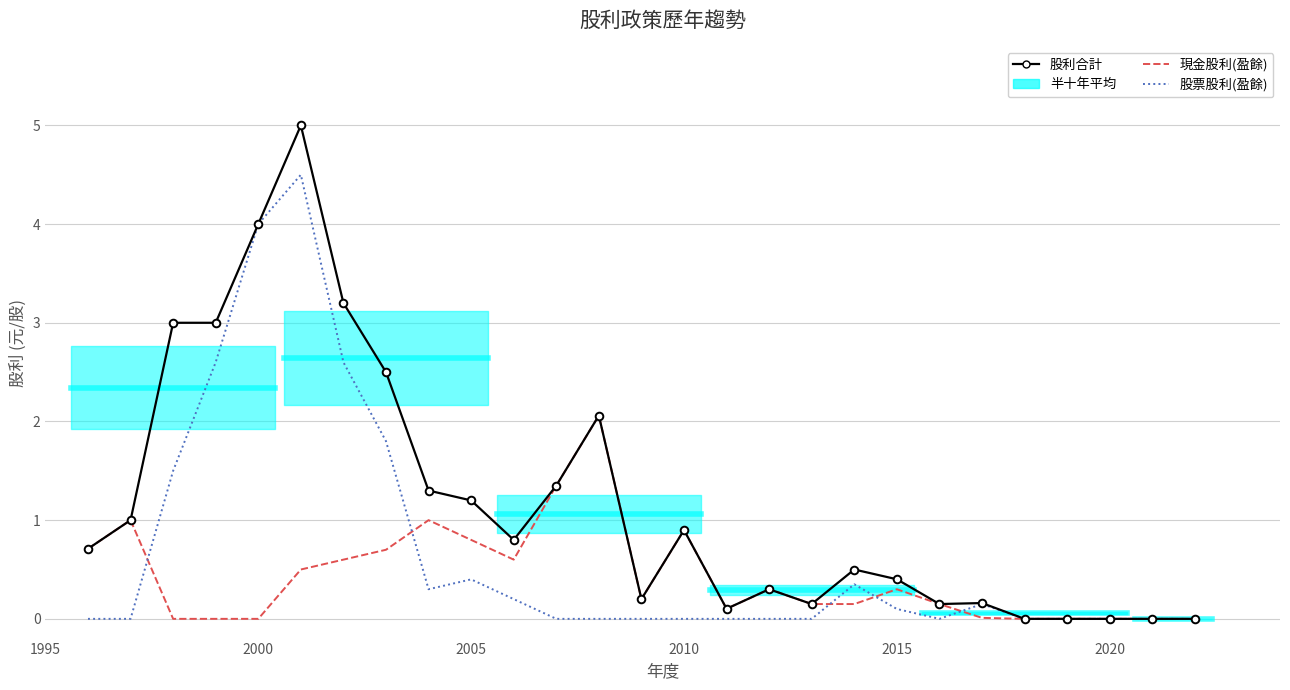

What is the difference between the maximum and minimum values in the 現金股利(盈餘) series?

2.1